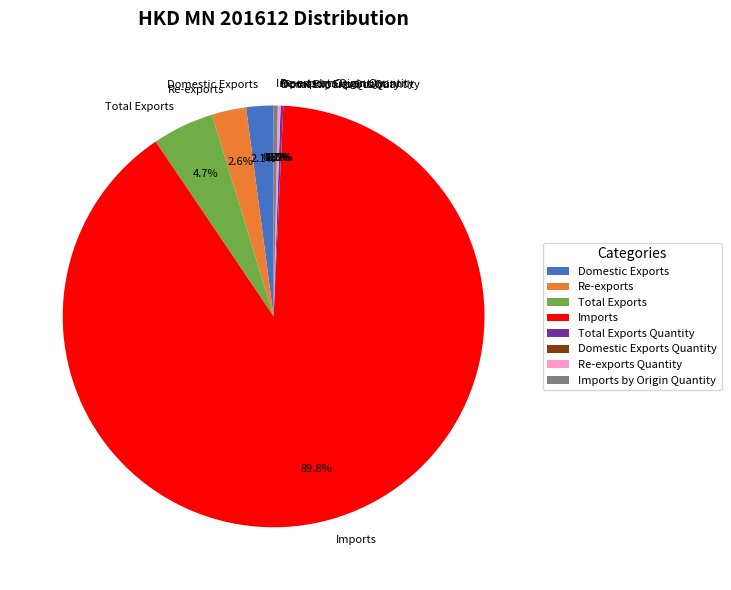

Which slice is the largest?

Imports